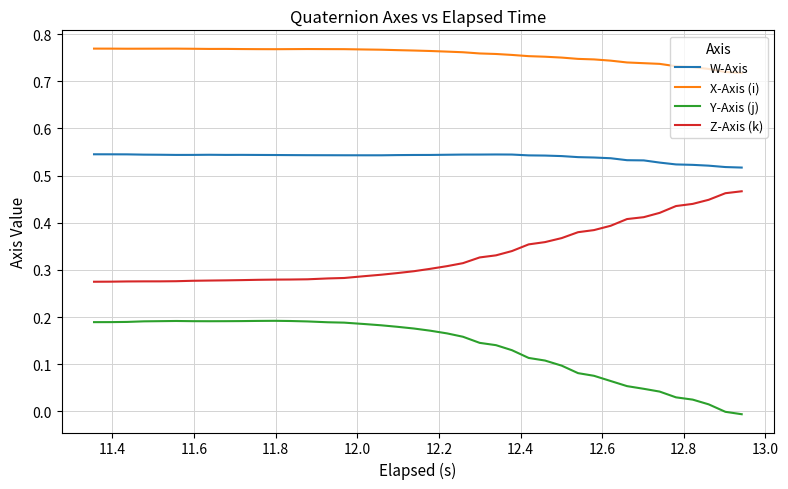

Which series has the largest total across all categories?

X-Axis (i)